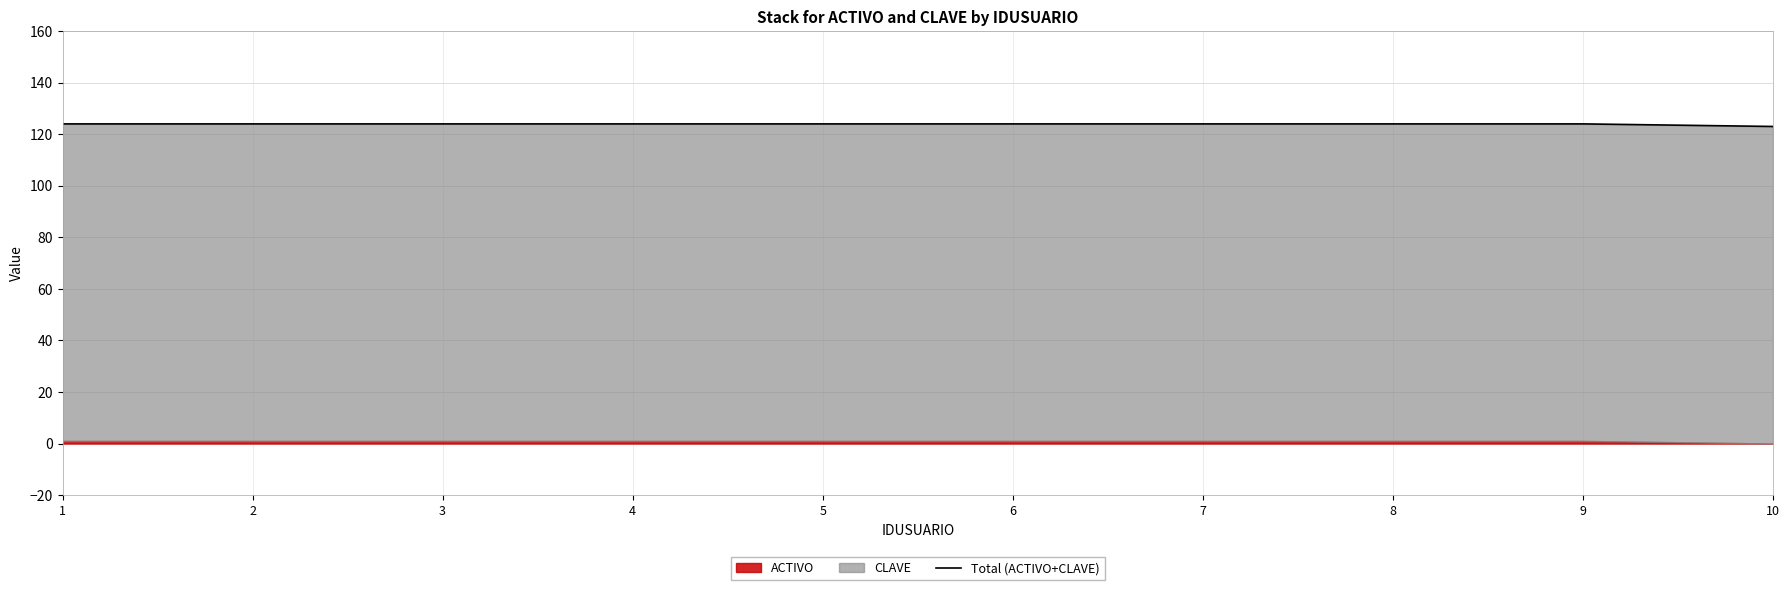

At which category does the chart reach its peak across all series?

1